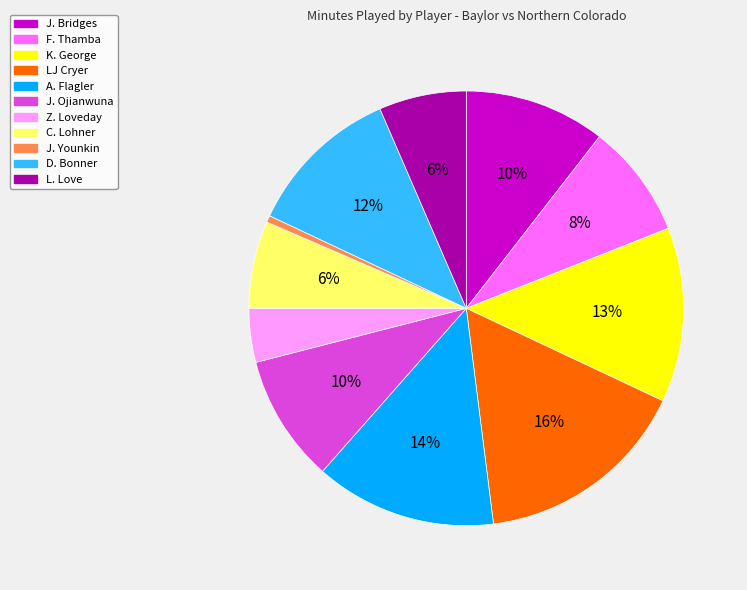

How many slices are in this pie chart?

11